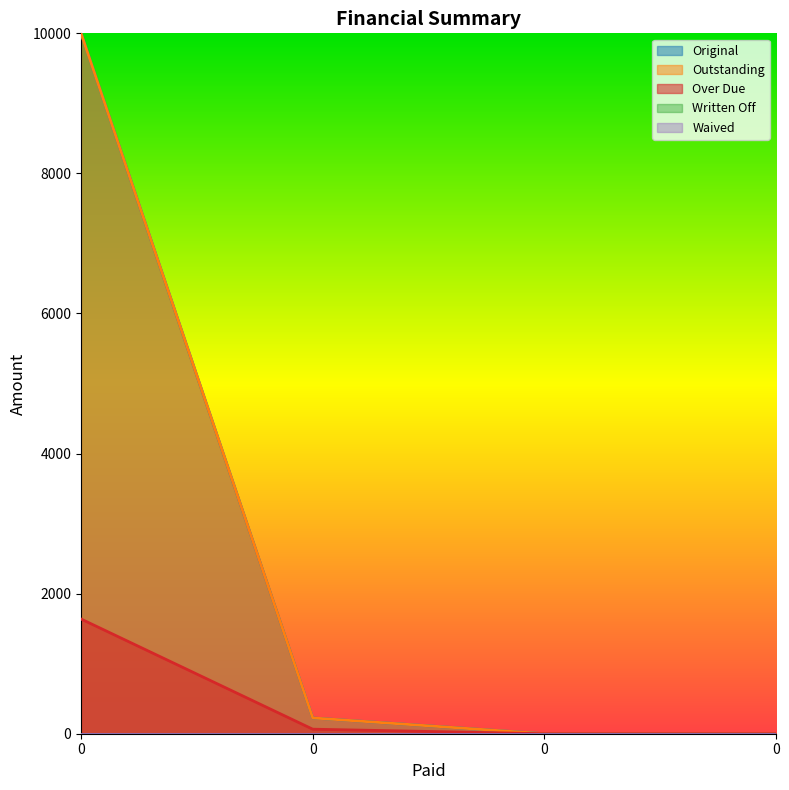

Which series has the largest range (max minus min)?

Original